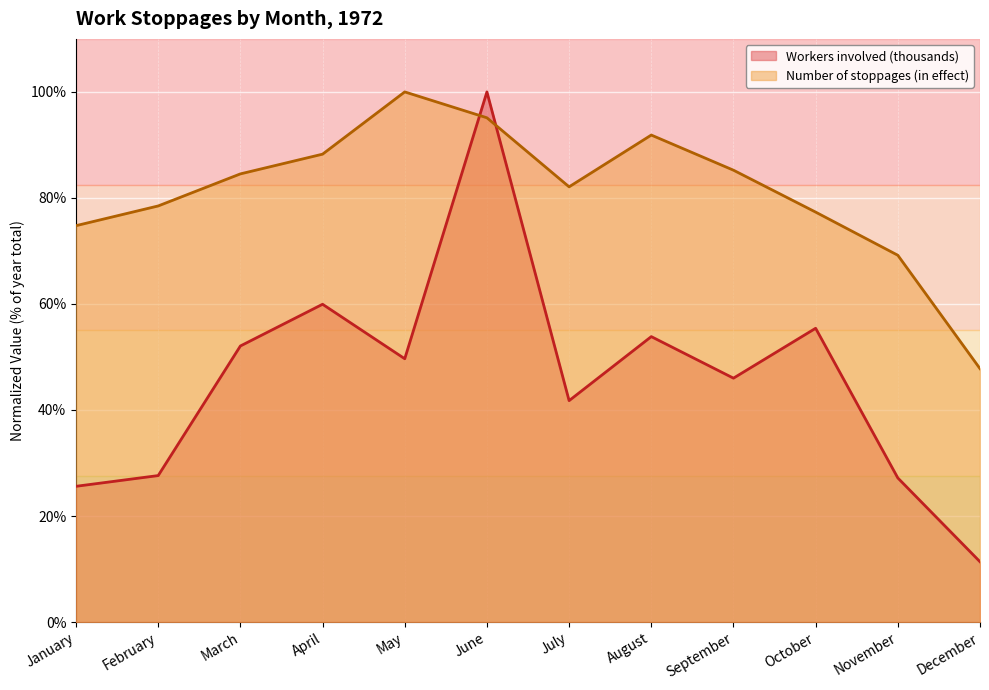

Is it true that Workers involved (thousands) equals 1.0 at April?

False